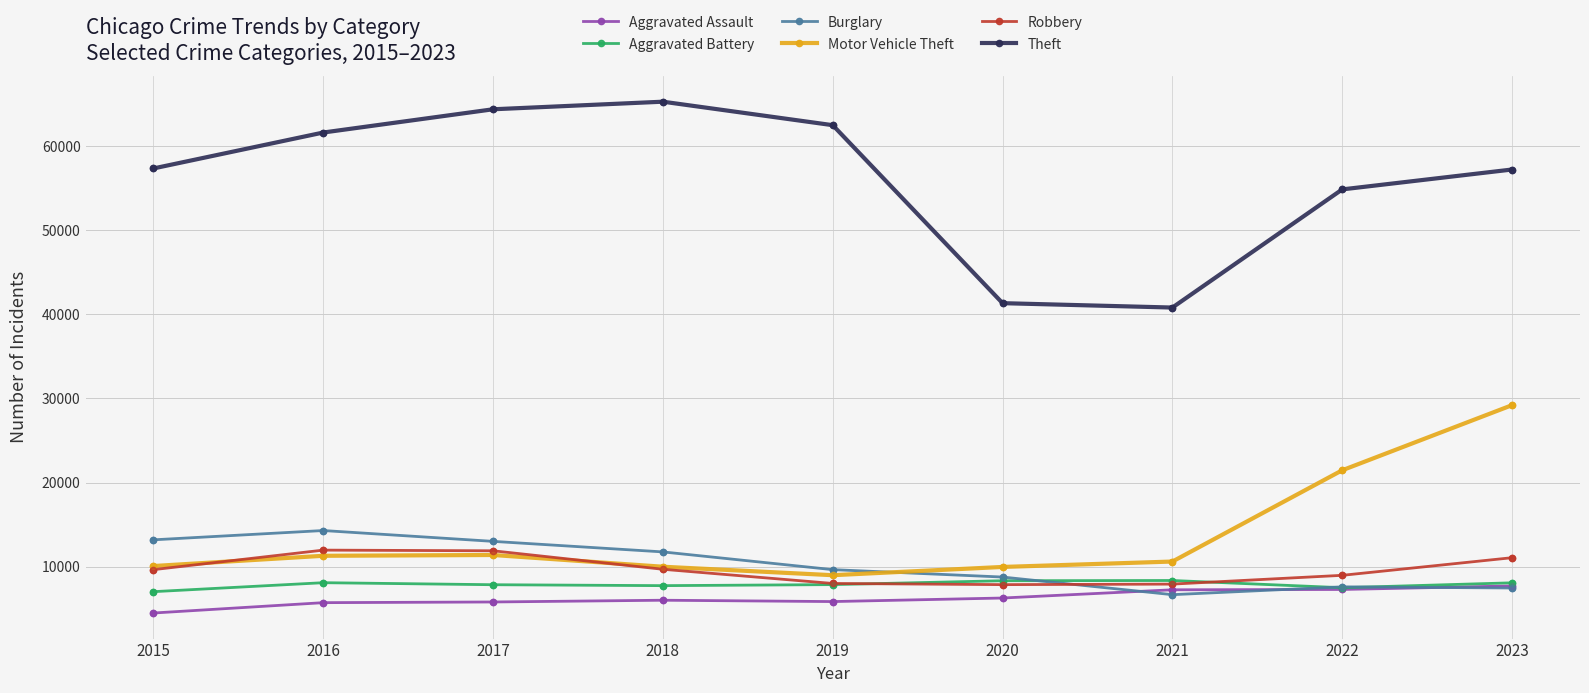

Which series has the largest total across all categories?

Theft